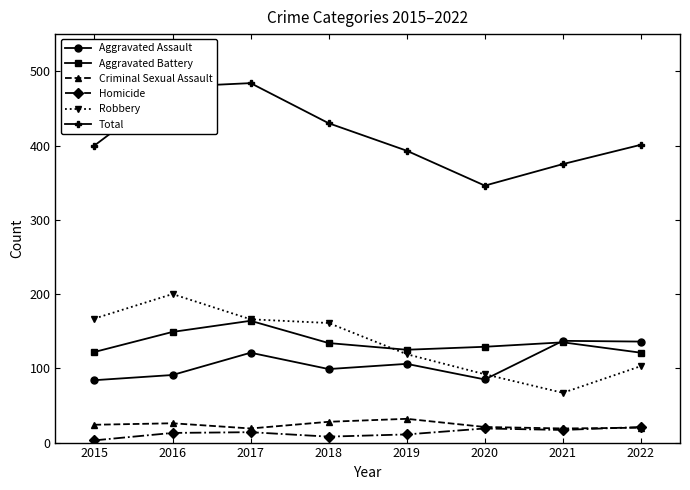

What is the sum of the Total values at 2016 and 2017?

963